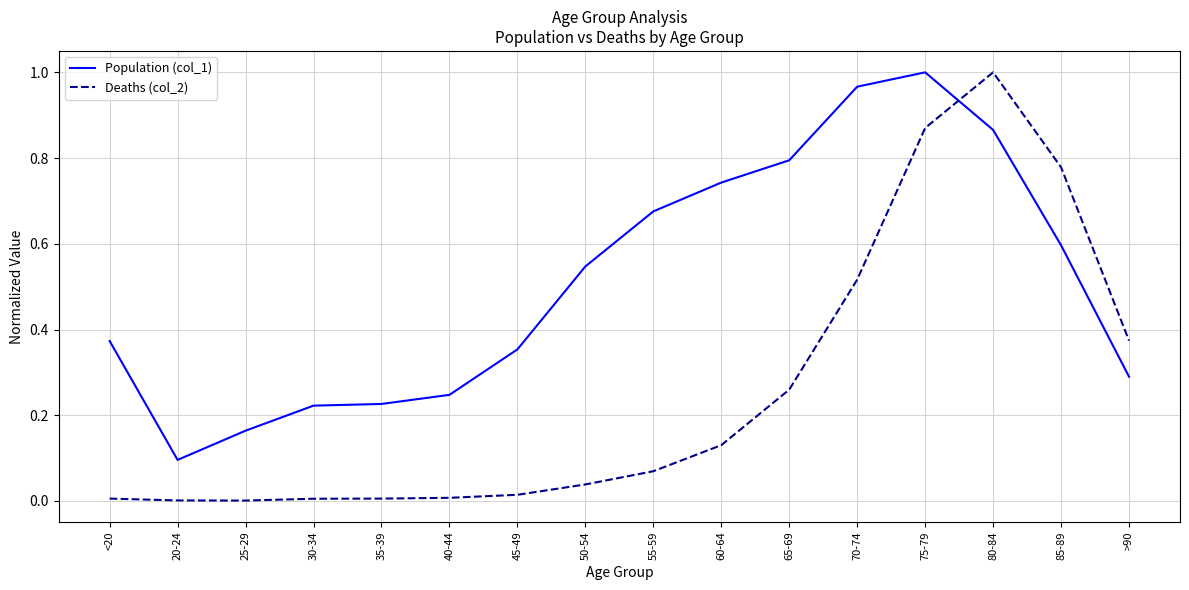

At which label does Deaths (col_2) reach its peak?

80-84